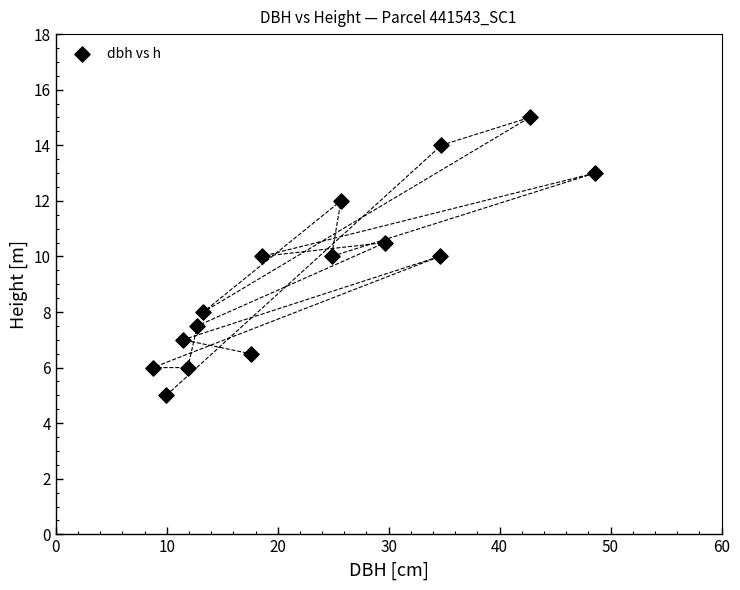

What is the range of X values (max minus min)?

39.9